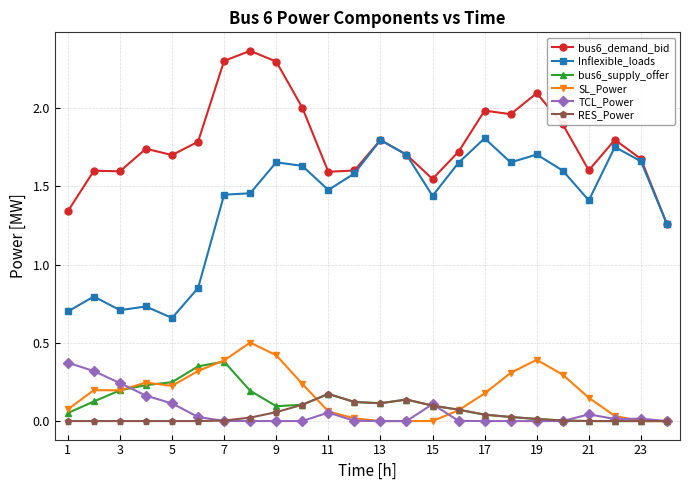

True or false: bus6_supply_offer has more than 2 points higher than both neighbors.

True